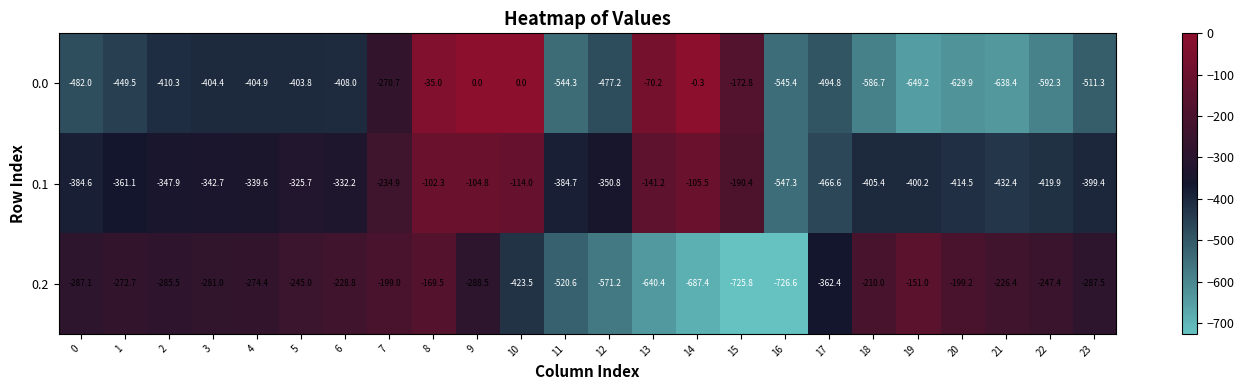

What is the total value across all series at 15?

-1089.0